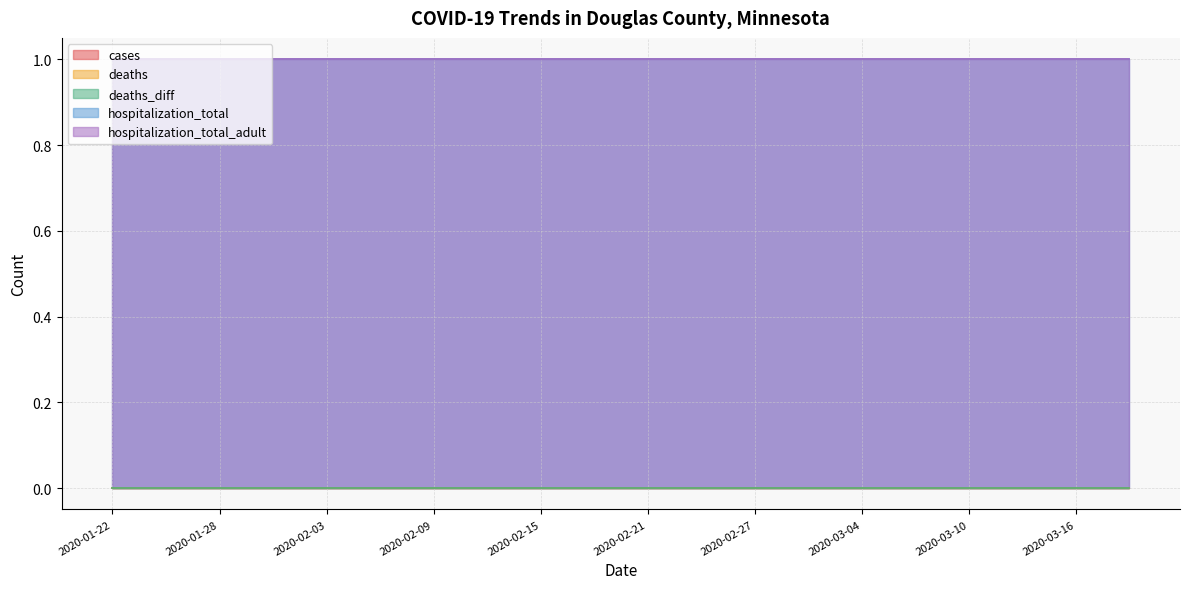

True or false: deaths and cases intersect in this chart.

False